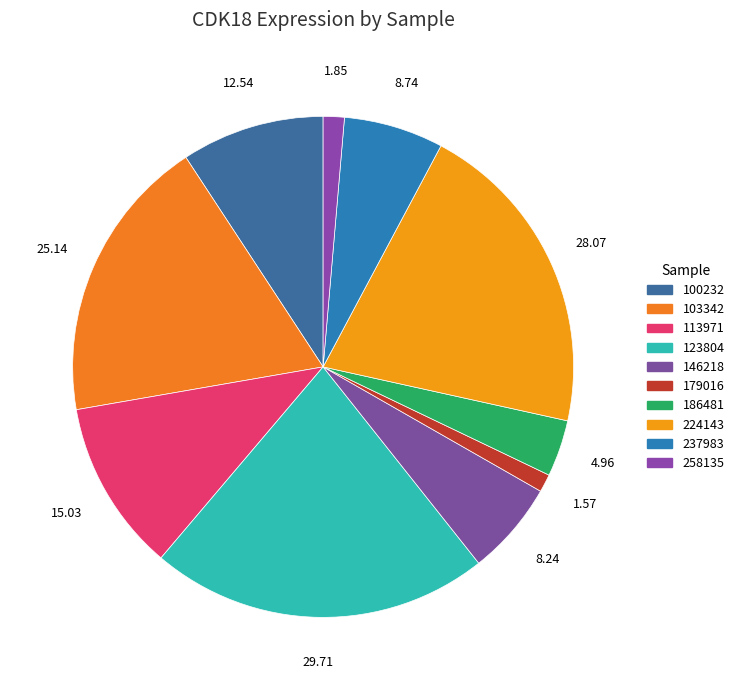

How much of the chart is everything except 123804?

78.1%